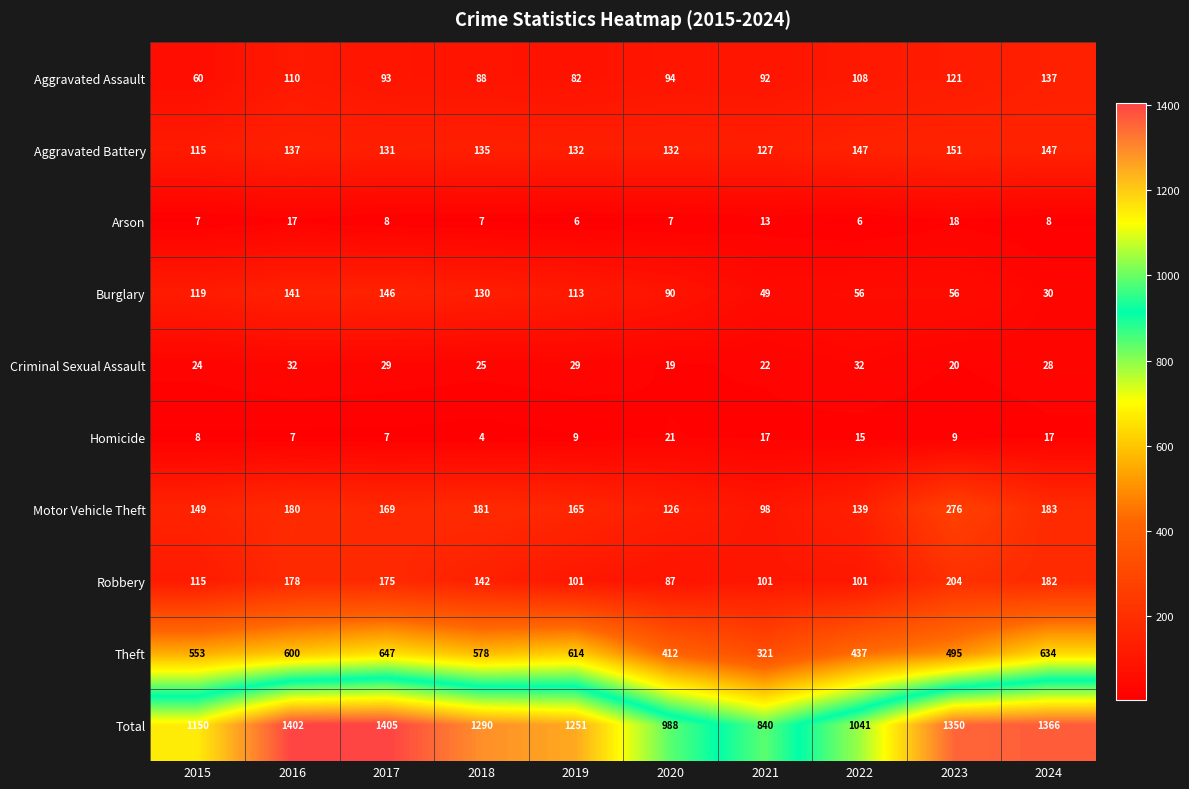

The Arson series shows 18 at 2021. True or false?

False